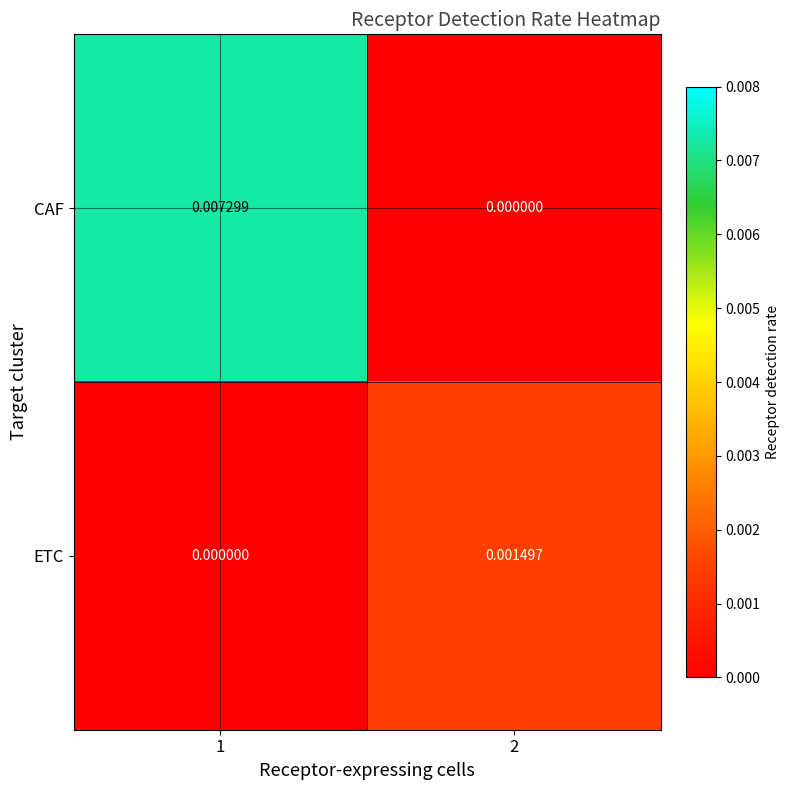

Which series has the largest total across all categories?

CAF